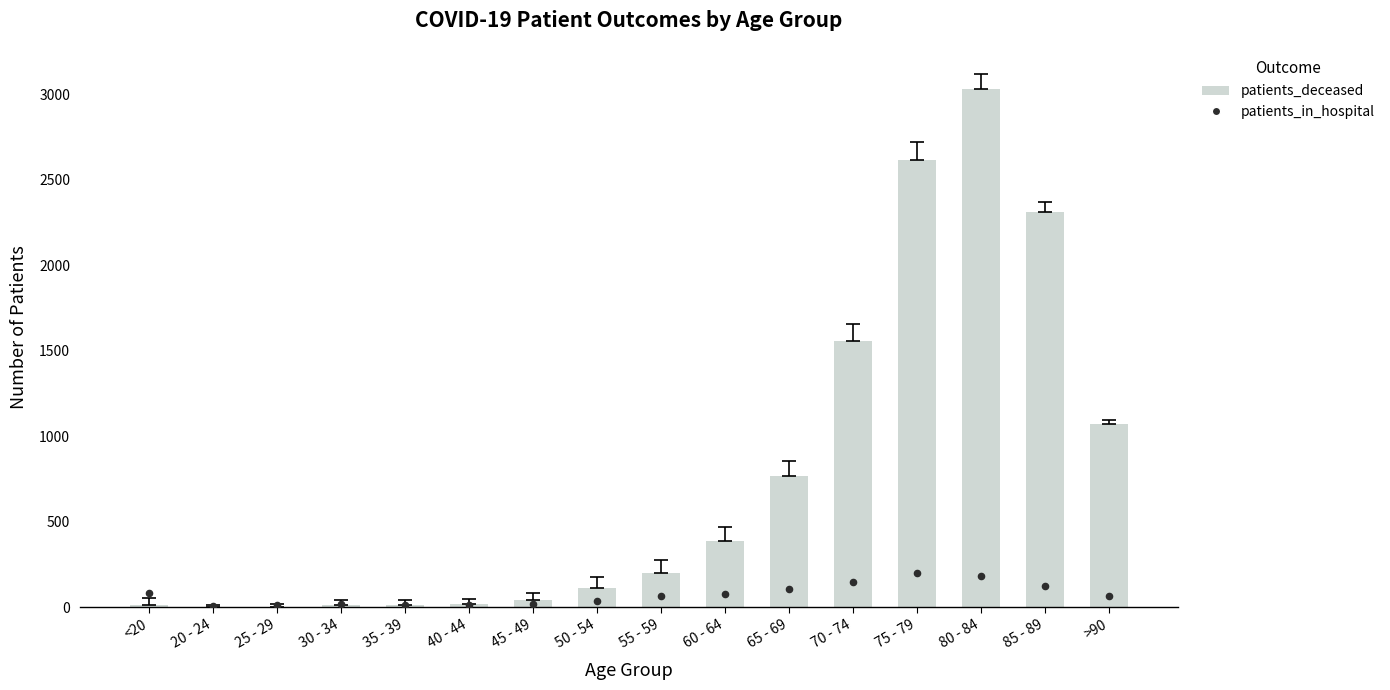

Which series has the largest total across all categories?

patients_deceased